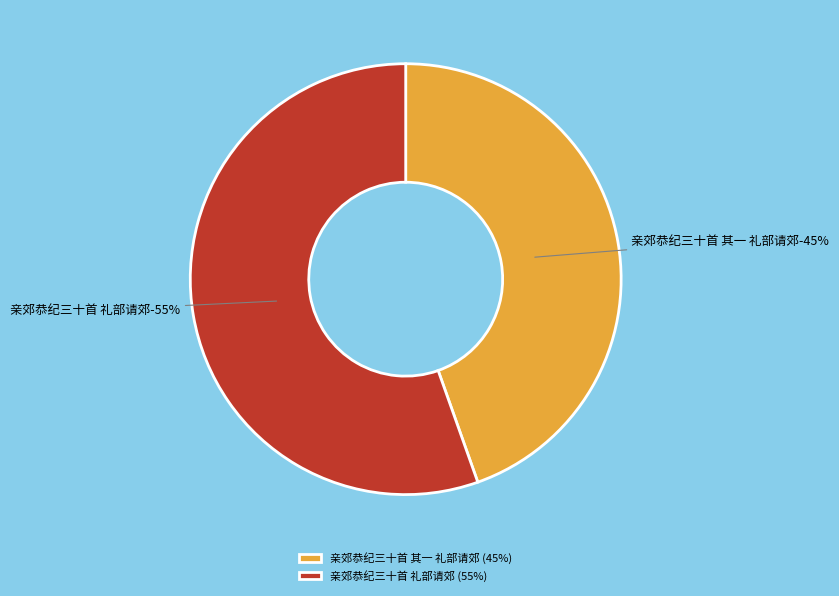

What is the ratio of the value at 亲郊恭纪三十首 其一 礼部请郊 to the value at 亲郊恭纪三十首 礼部请郊?

0.8